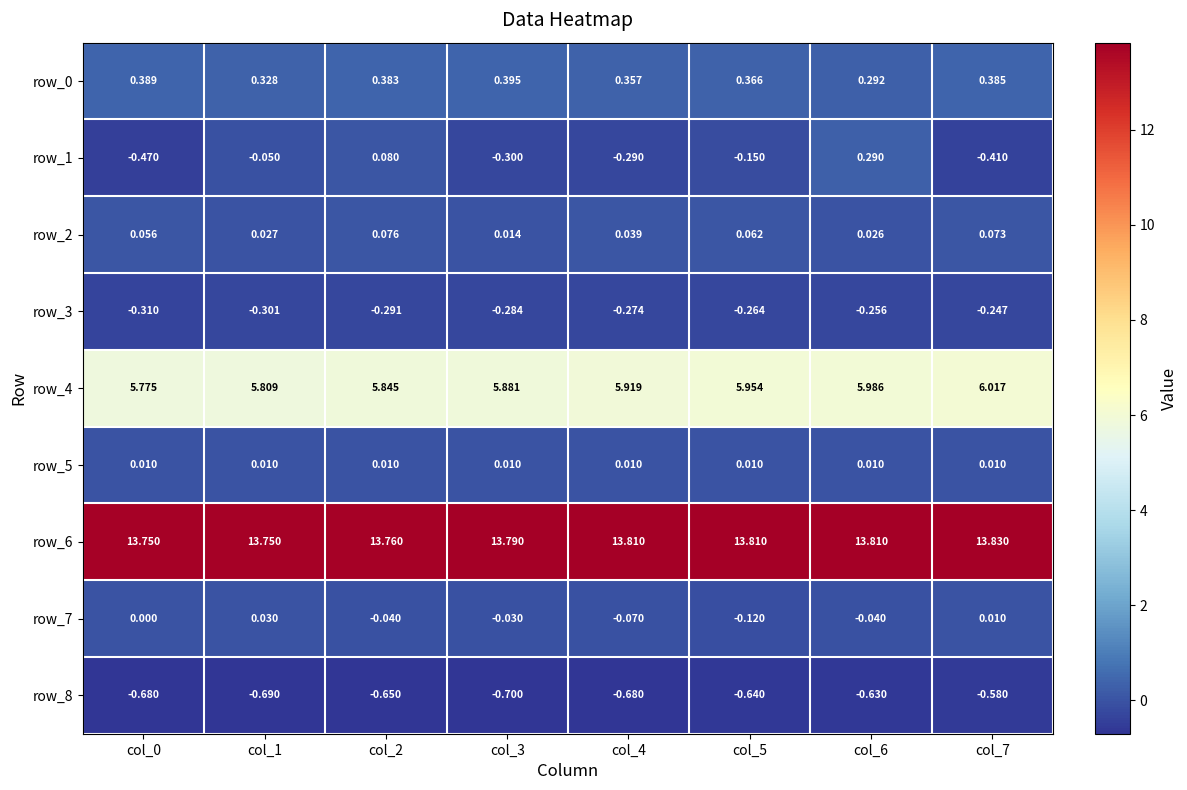

Which label corresponds to the largest value in the chart?

col_7